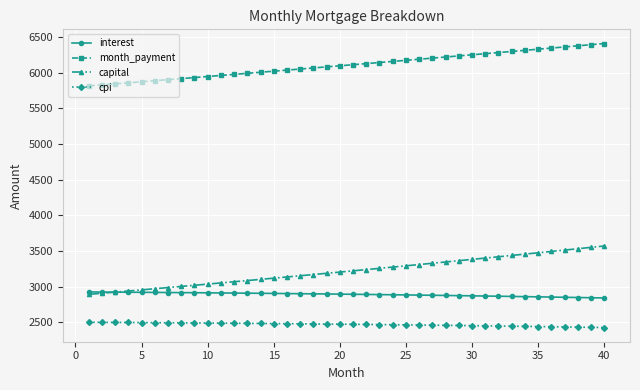

List the series in order of their peak value, lowest first.

cpi, interest, capital, month_payment